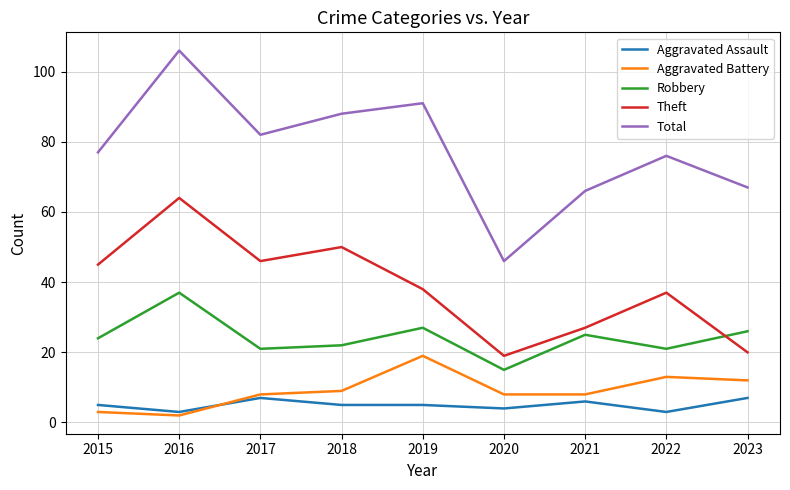

At which label is Robbery closest to 26?

2023